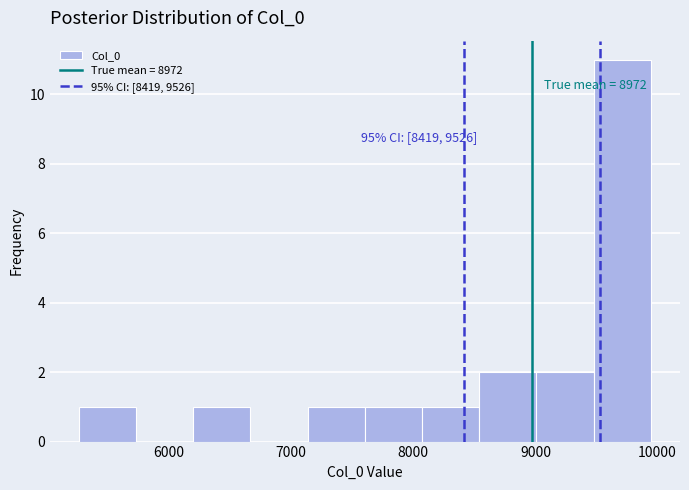

Over which range of the x-axis is the bar tallest?

9500 to 9900